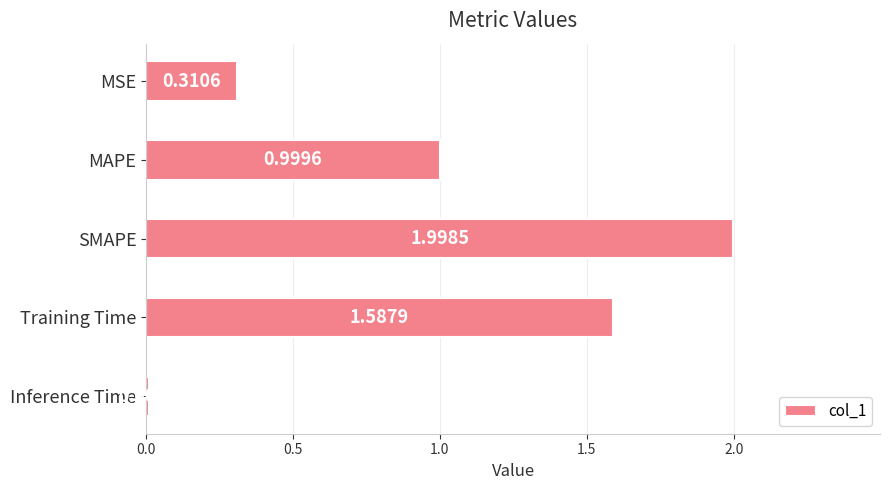

At which label is the value closest to 1?

MAPE